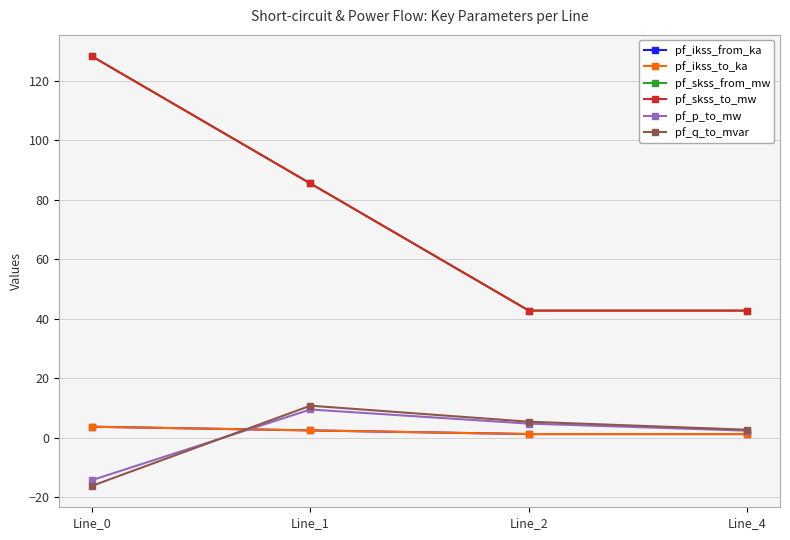

True or false: pf_skss_from_mw and pf_p_to_mw intersect in this chart.

False